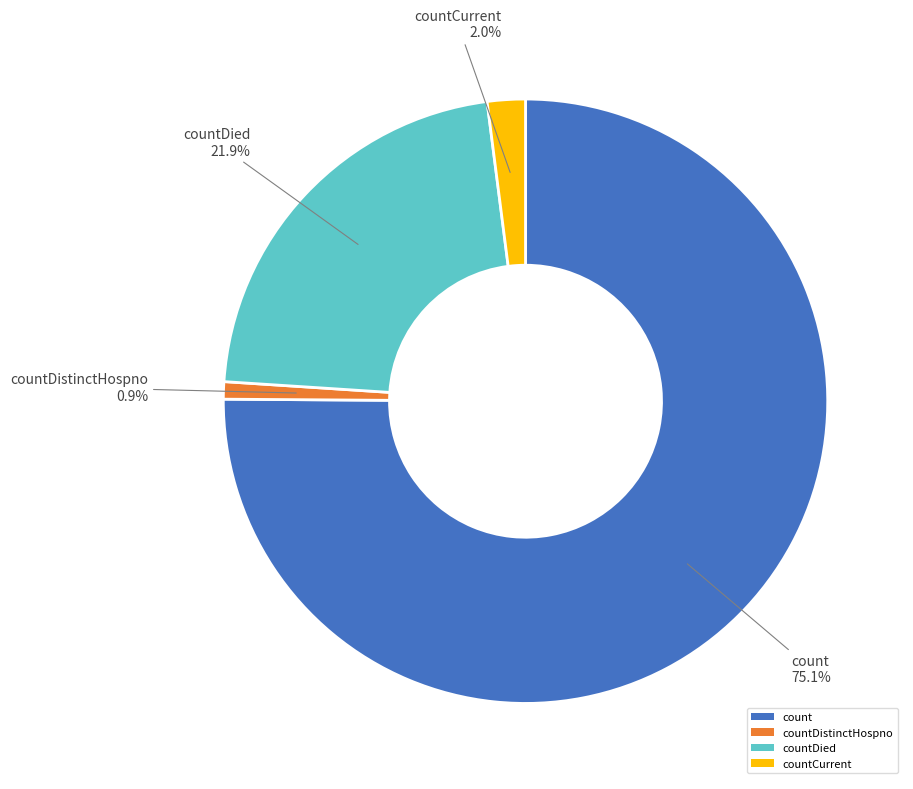

Do count and countCurrent together represent more than half of the pie?

Yes